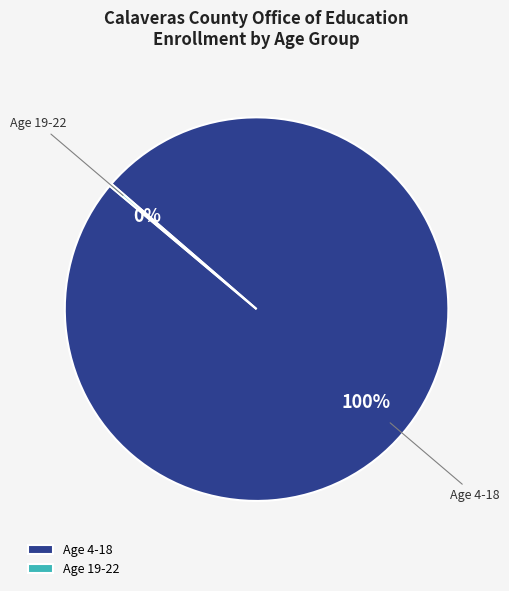

To the nearest percent, what is the difference between the largest and smallest slice percentages?

100%